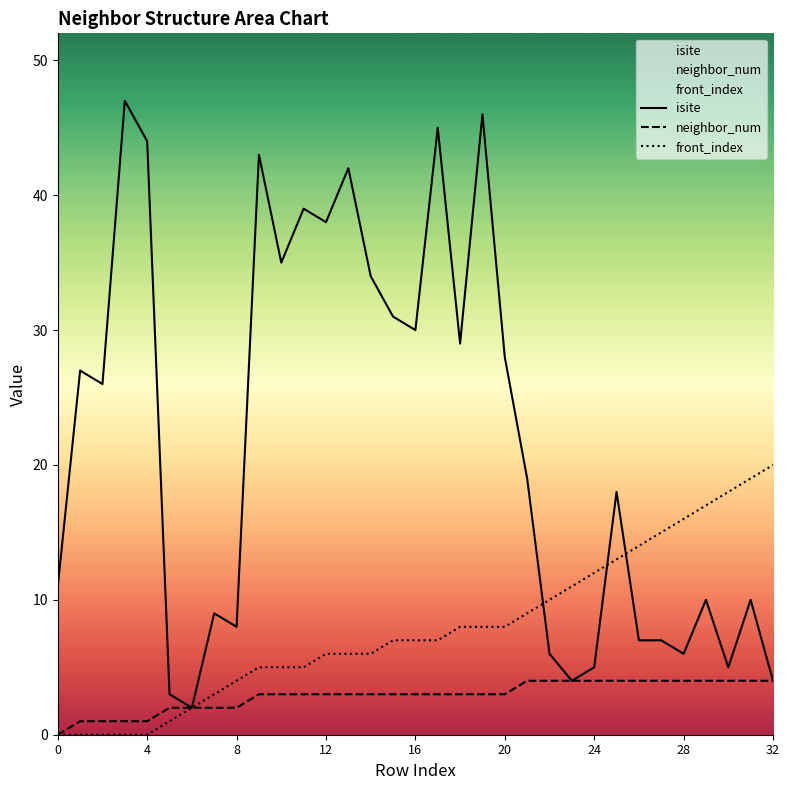

What is the value of the isite point at the 8th from the left?

9